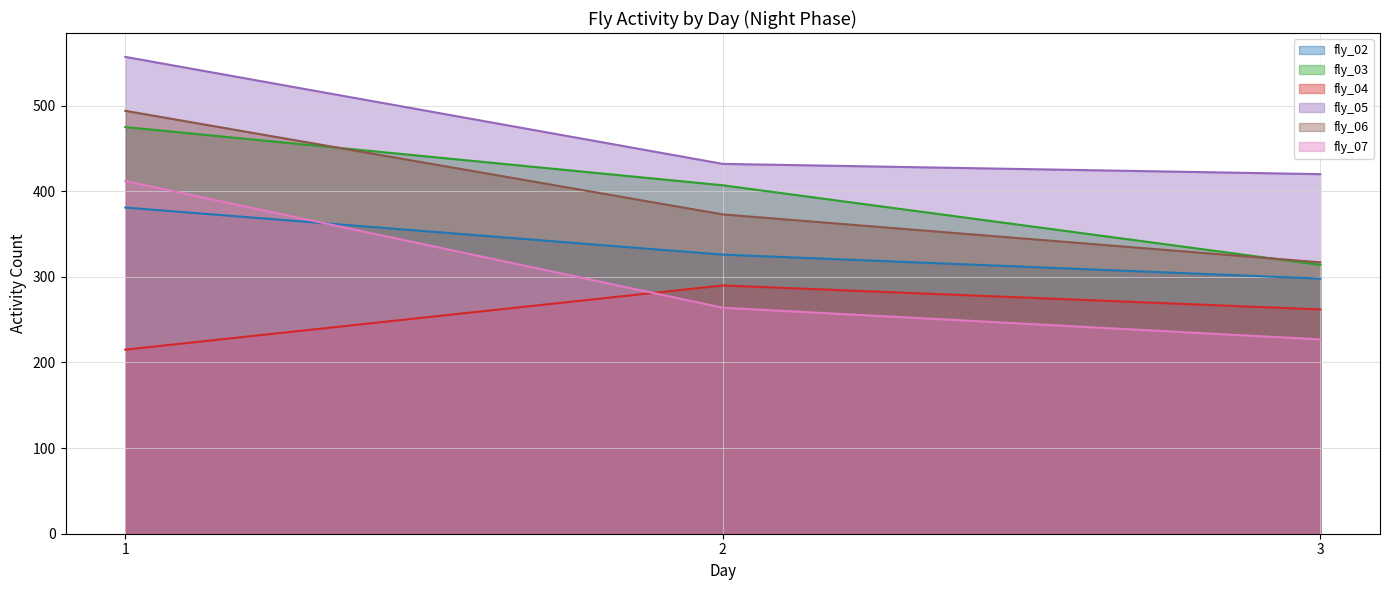

The value of fly_07 at 2 is 264. True or false?

True